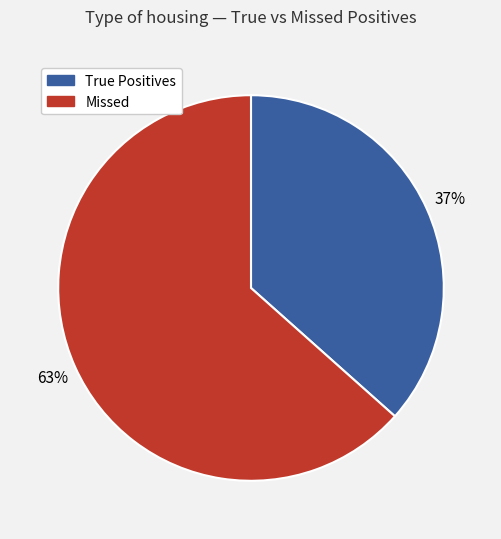

Does any single category account for the majority?

Yes